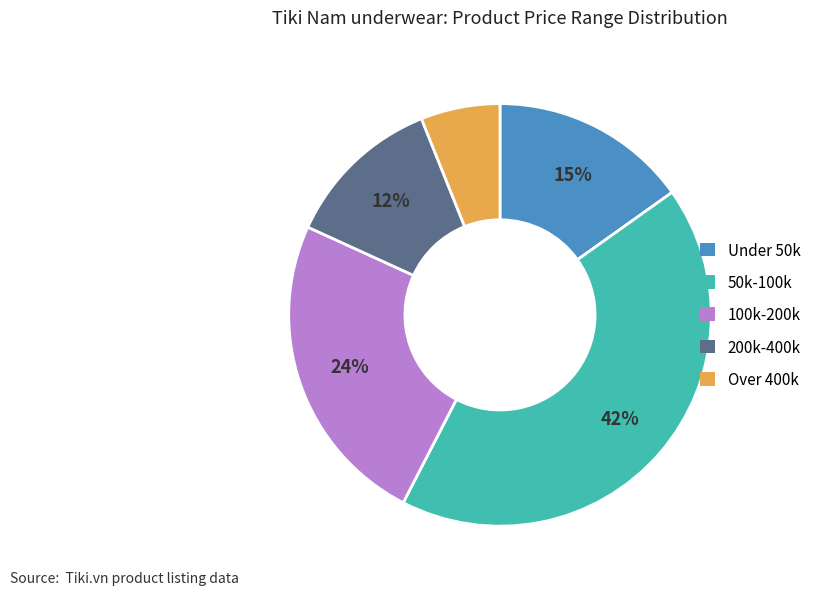

To the nearest percent, what is the average slice percentage?

20%